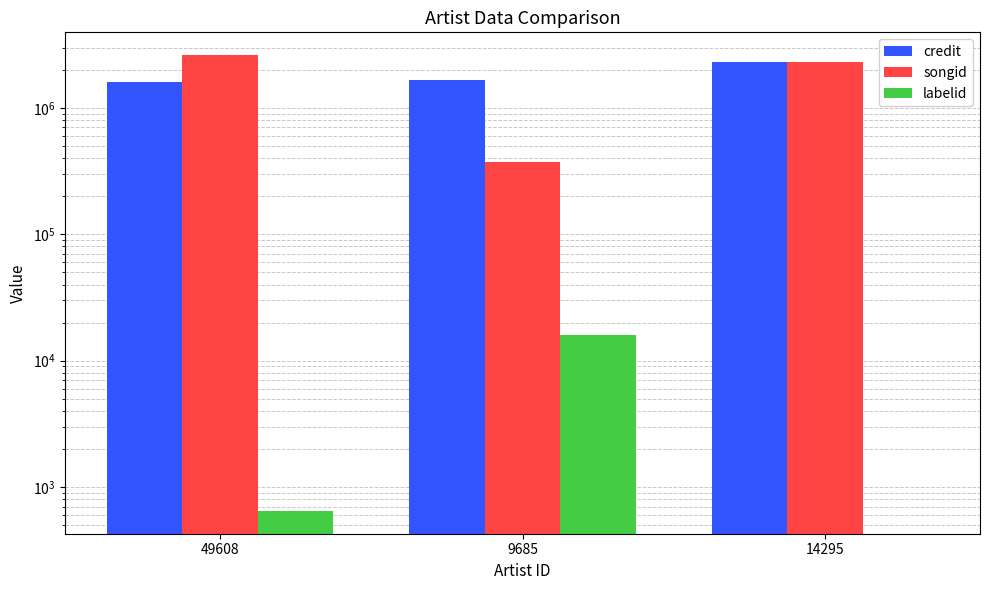

How many groups of bars are there?

3